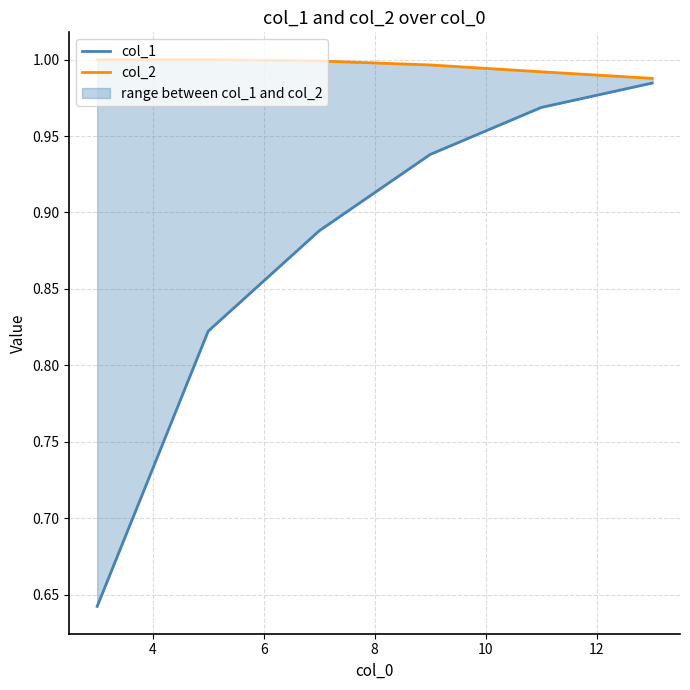

The value of col_1 at 10 is 1.0. True or false?

True